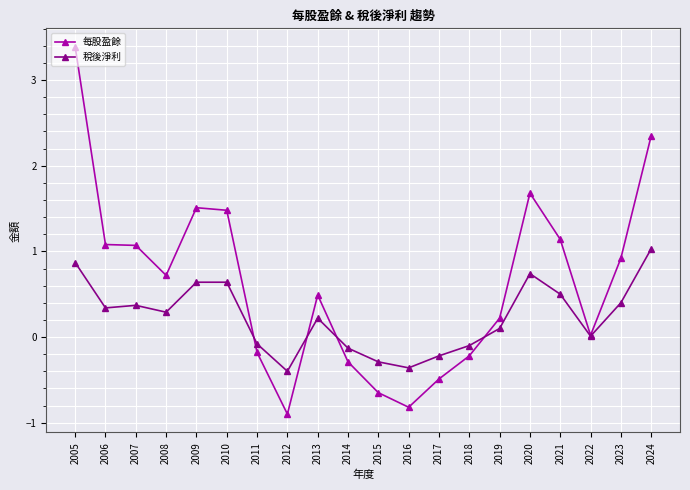

What is the difference between the highest and lowest values at 2017?

0.3